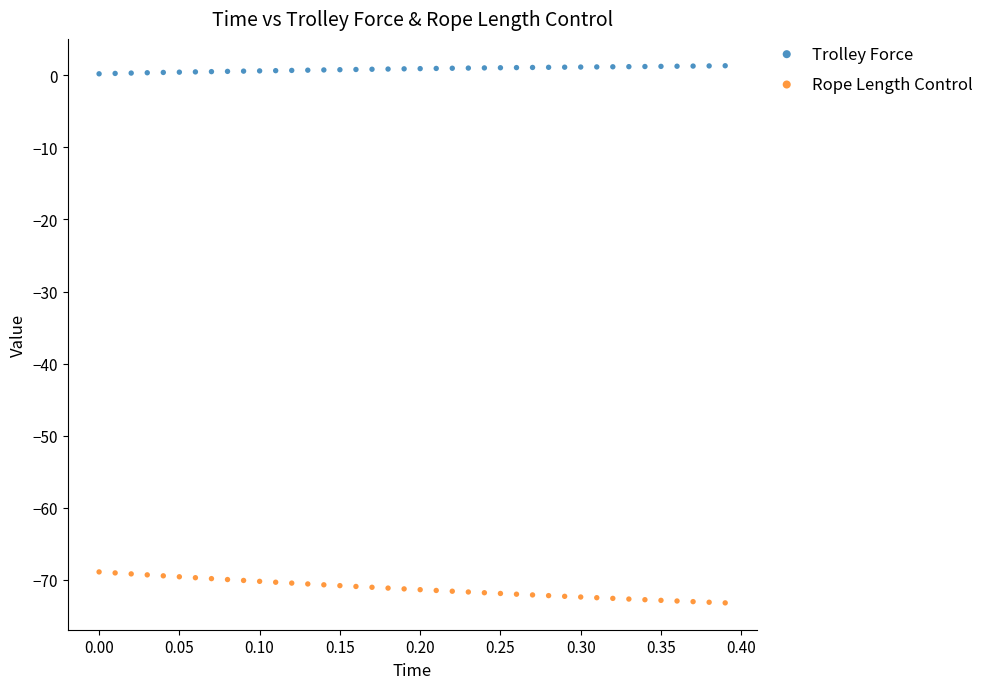

Across all data points, what is the range of X values (max minus min)?

0.4